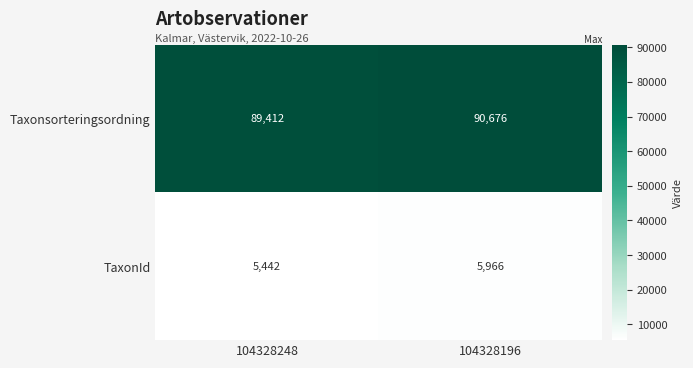

Between 104328248 and 104328196, which series saw the biggest shift?

Taxonsorteringsordning